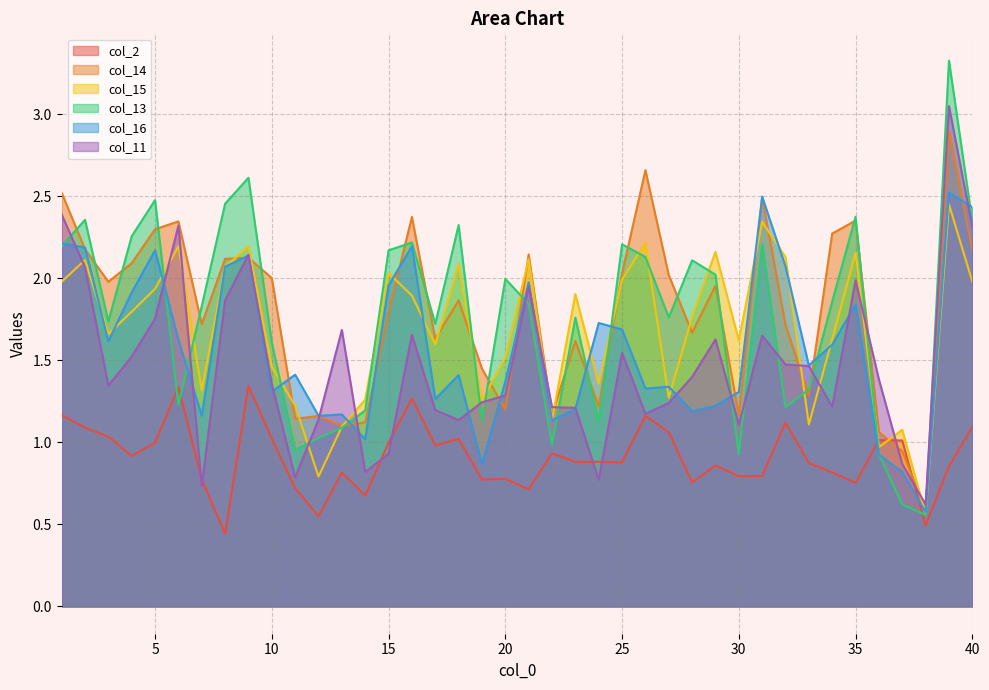

How many intersections are there between col_15 and col_16?

18